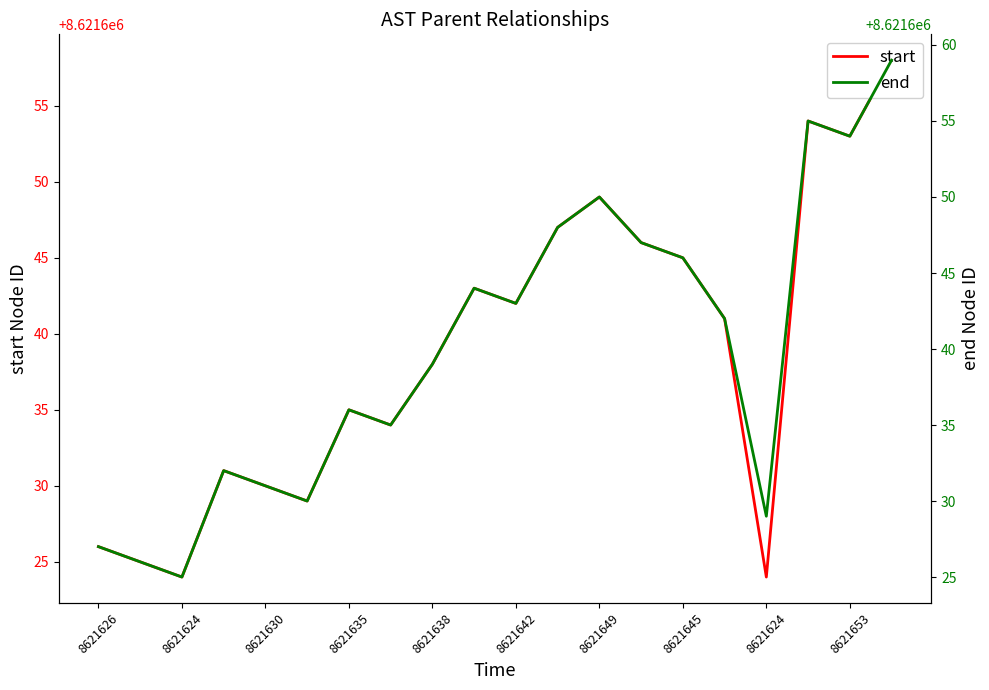

True or false: start and end cross at least once.

False